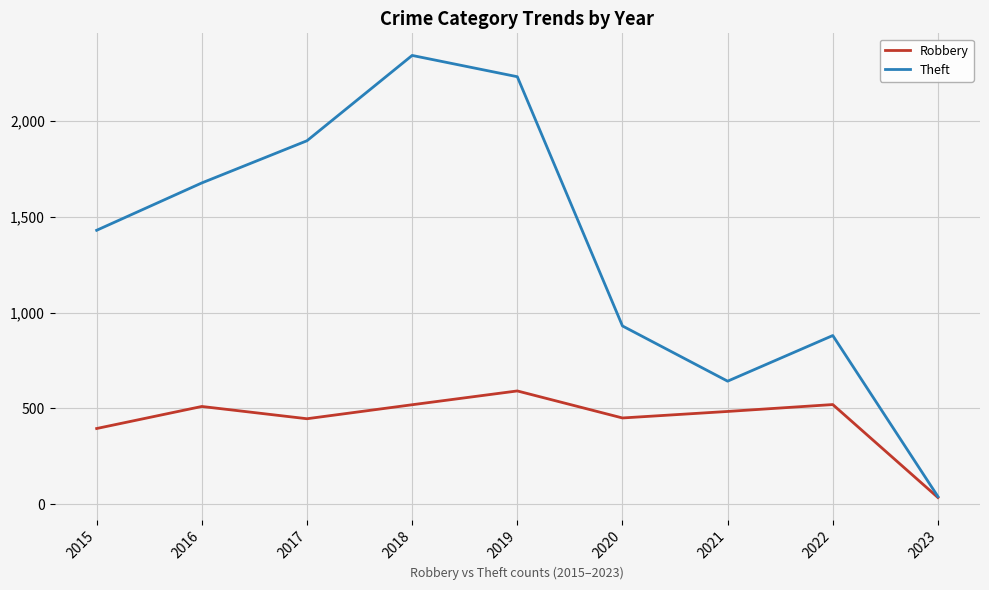

What is the total value across all series at 2019?

2821